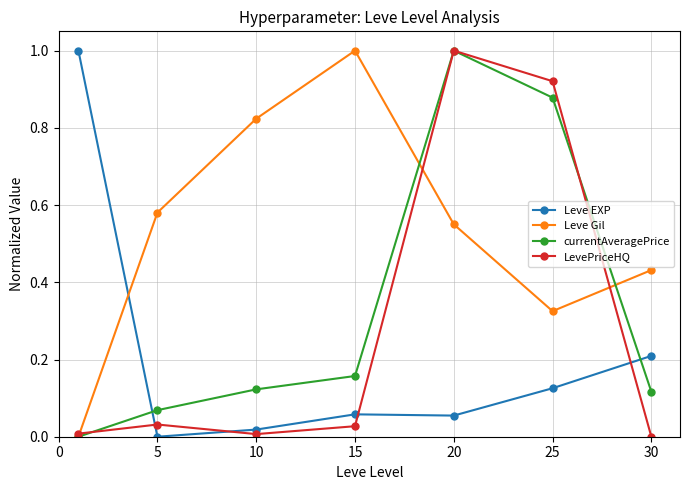

List the series in order of their overall mean, highest first.

Leve Gil, currentAveragePrice, LevePriceHQ, Leve EXP